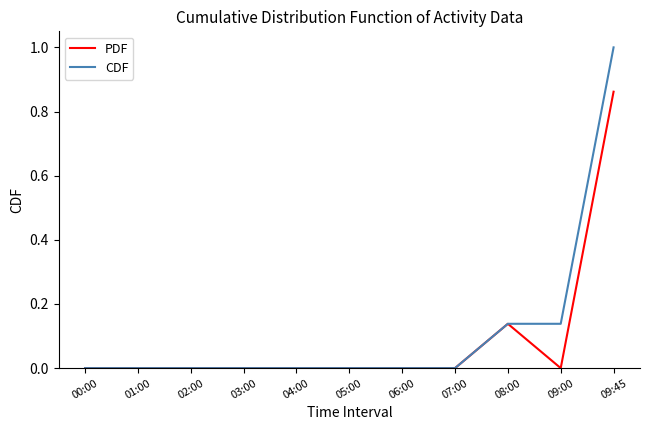

At which category is the sum across all series the highest?

09:45